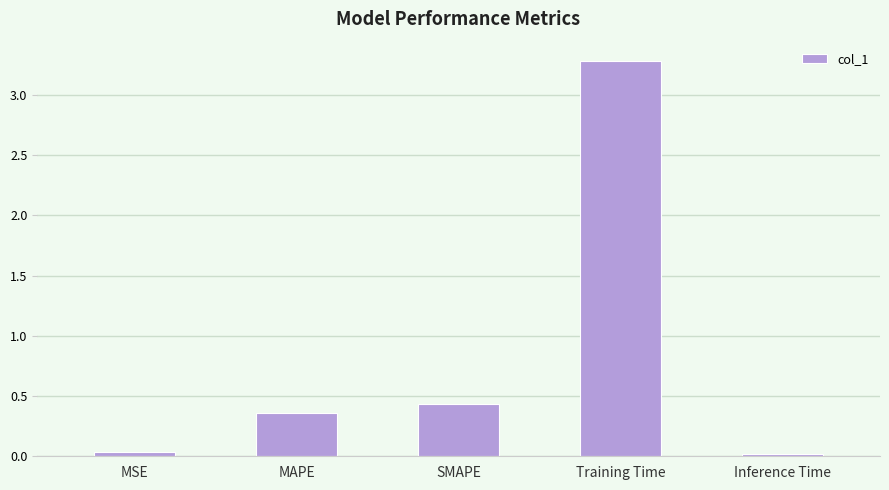

What is the sum of the values at MAPE and Training Time?

3.6